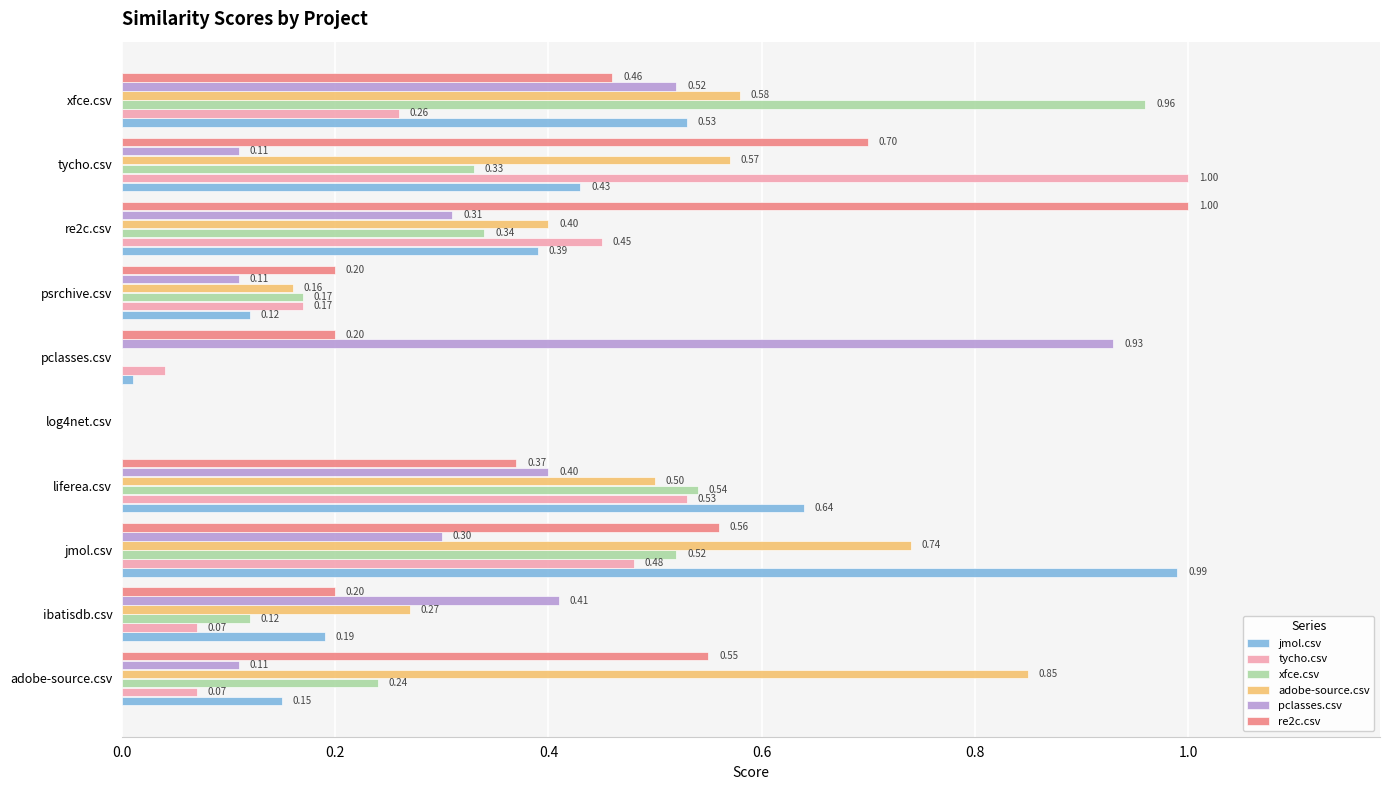

What is the sum of all adobe-source.csv values?

4.1